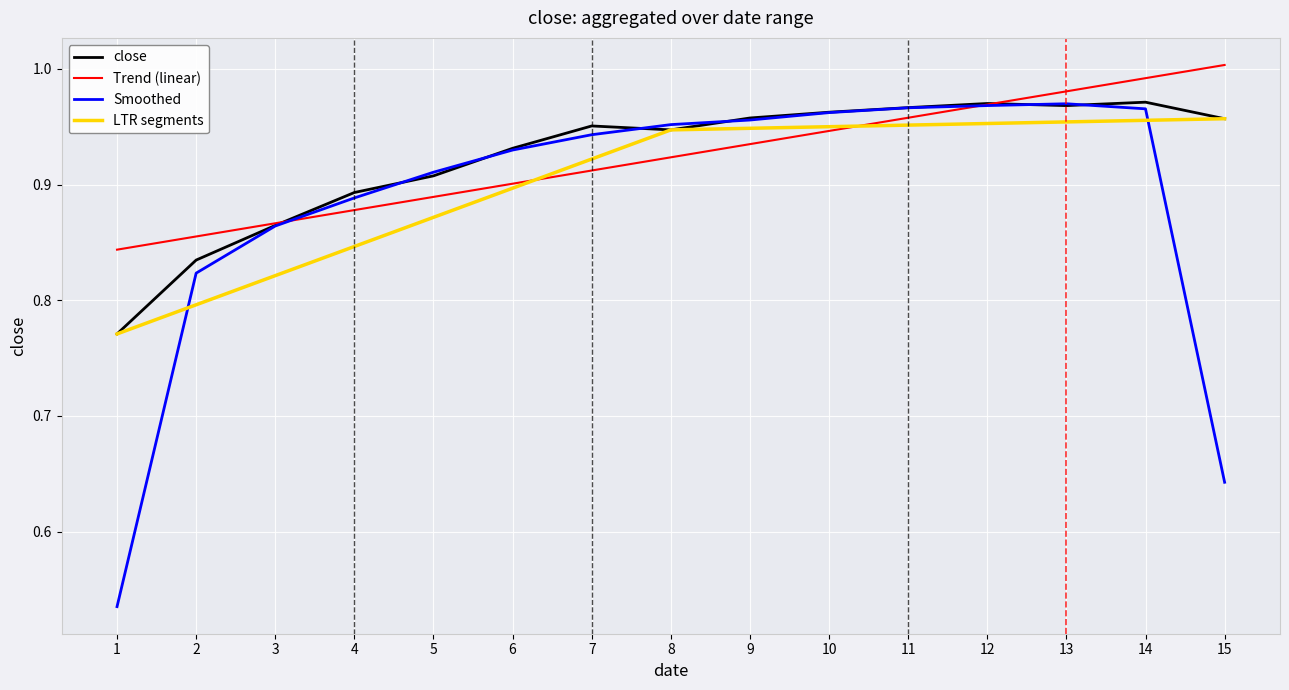

List the labels in order of value, largest first.

14, 12, 13, 11, 10, 9, 15, 7, 8, 6, 5, 4, 3, 2, 1